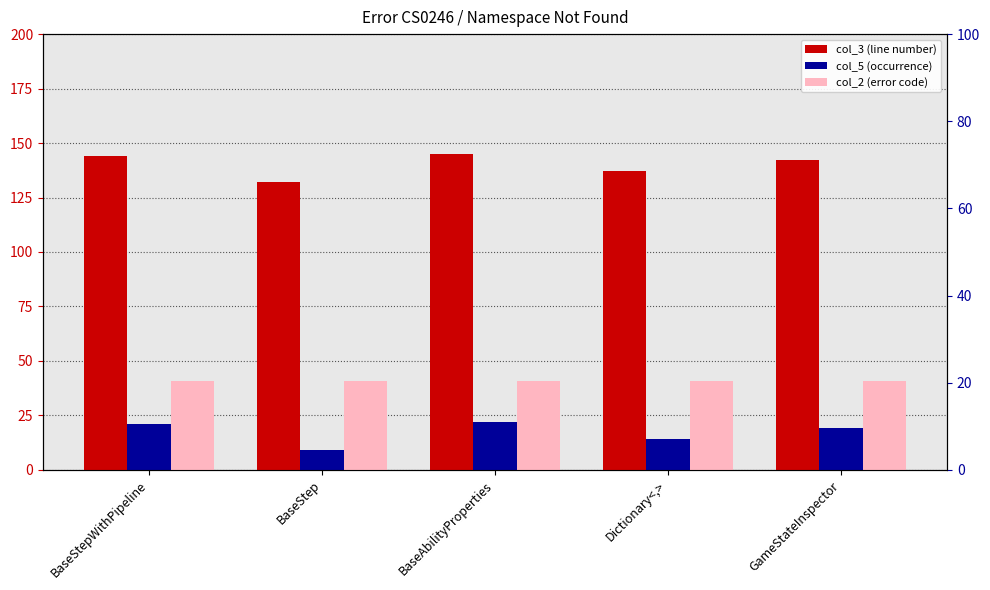

Rank the series by their average value, from highest to lowest.

col_3 (line number), col_2 (error code), col_5 (occurrence)